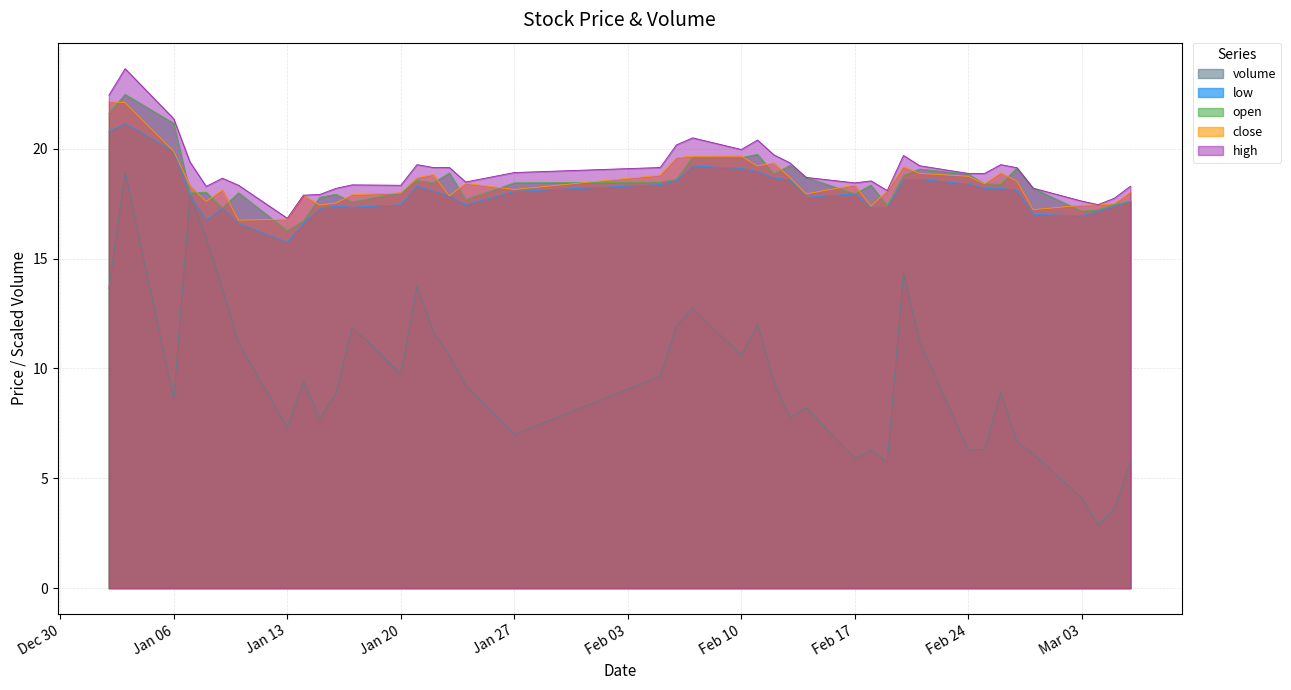

True or false: high and open intersect in this chart.

False